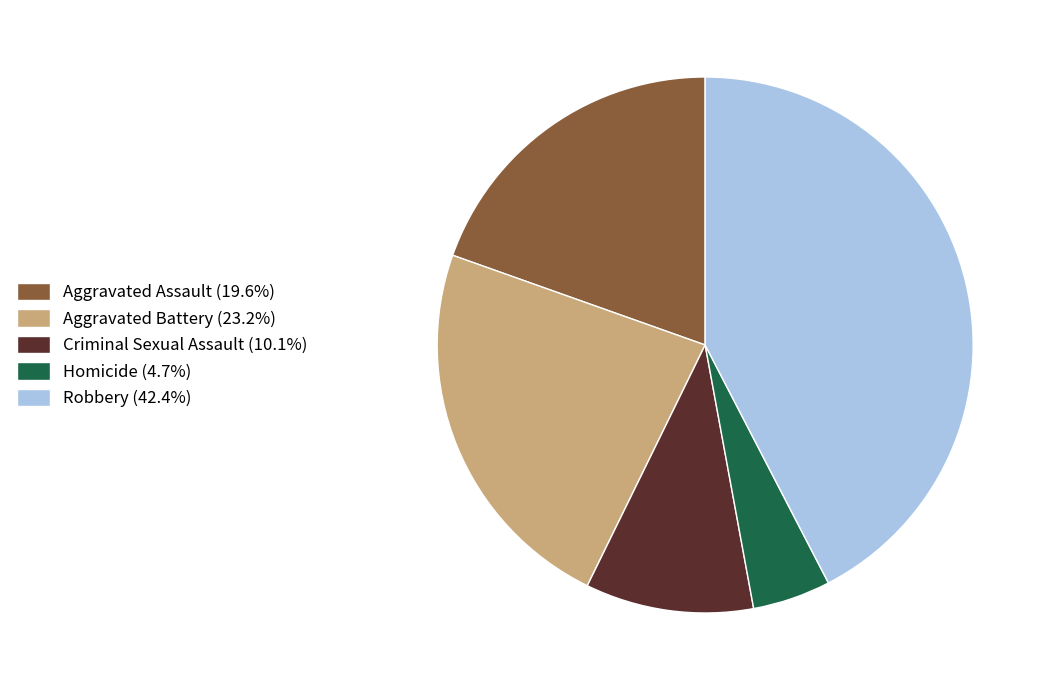

Does Aggravated Assault account for over 50% of the chart?

No